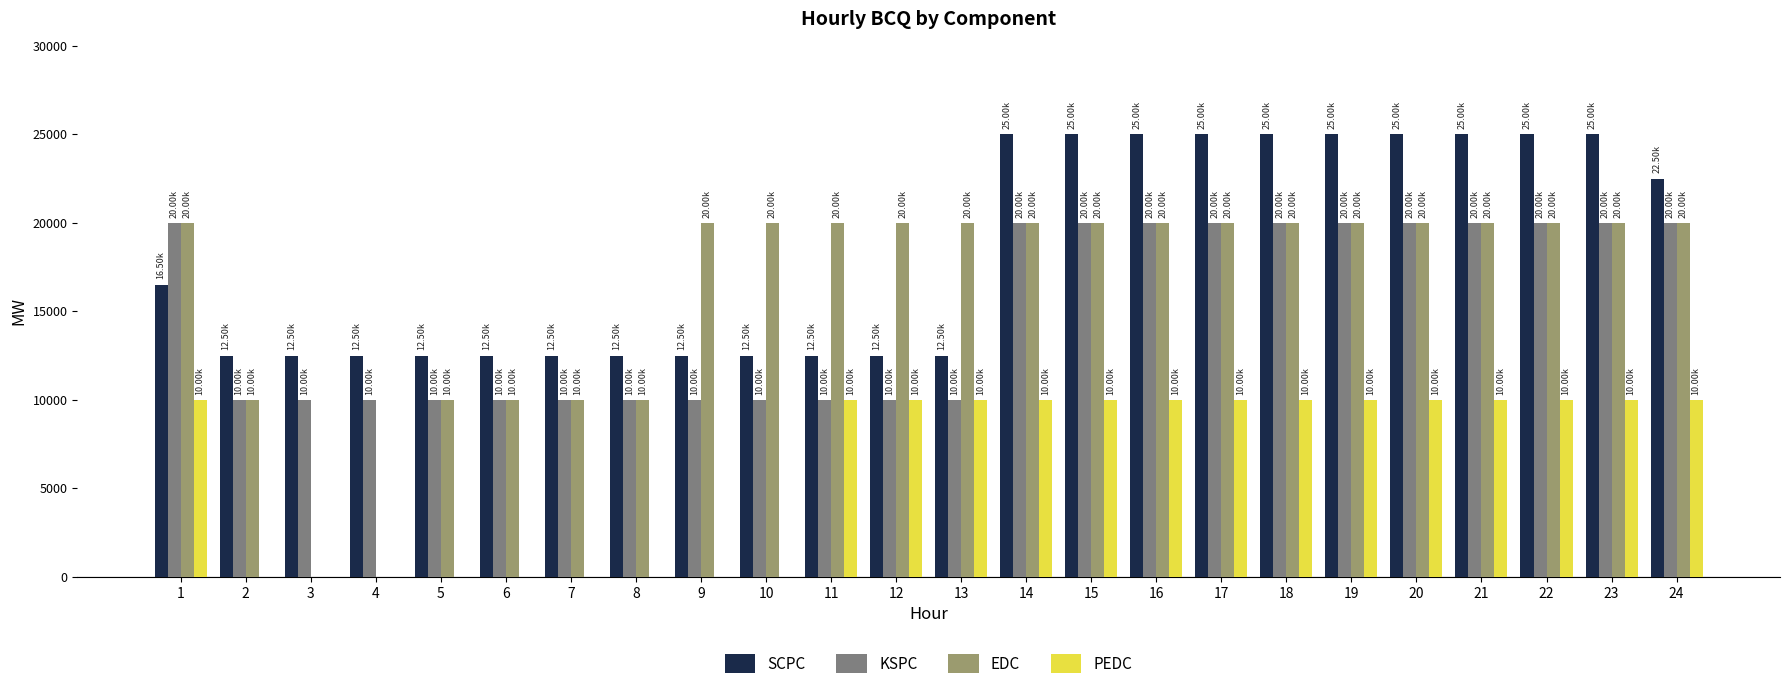

Reading left to right, list all the values displayed in this chart.

SCPC: 1=16500	2=12500	3=12500	4=12500	5=12500	6=12500	7=12500	8=12500	9=12500	10=12500	11=12500	12=12500	13=12500	14=25000	15=25000	16=25000	17=25000	18=25000	19=25000	20=25000	21=25000	22=25000	23=25000	24=22500
KSPC: 1=20000	2=10000	3=10000	4=10000	5=10000	6=10000	7=10000	8=10000	9=10000	10=10000	11=10000	12=10000	13=10000	14=20000	15=20000	16=20000	17=20000	18=20000	19=20000	20=20000	21=20000	22=20000	23=20000	24=20000
EDC: 1=20000	2=10000	3=0	4=0	5=10000	6=10000	7=10000	8=10000	9=20000	10=20000	11=20000	12=20000	13=20000	14=20000	15=20000	16=20000	17=20000	18=20000	19=20000	20=20000	21=20000	22=20000	23=20000	24=20000
PEDC: 1=10000	2=0	3=0	4=0	5=0	6=0	7=0	8=0	9=0	10=0	11=10000	12=10000	13=10000	14=10000	15=10000	16=10000	17=10000	18=10000	19=10000	20=10000	21=10000	22=10000	23=10000	24=10000